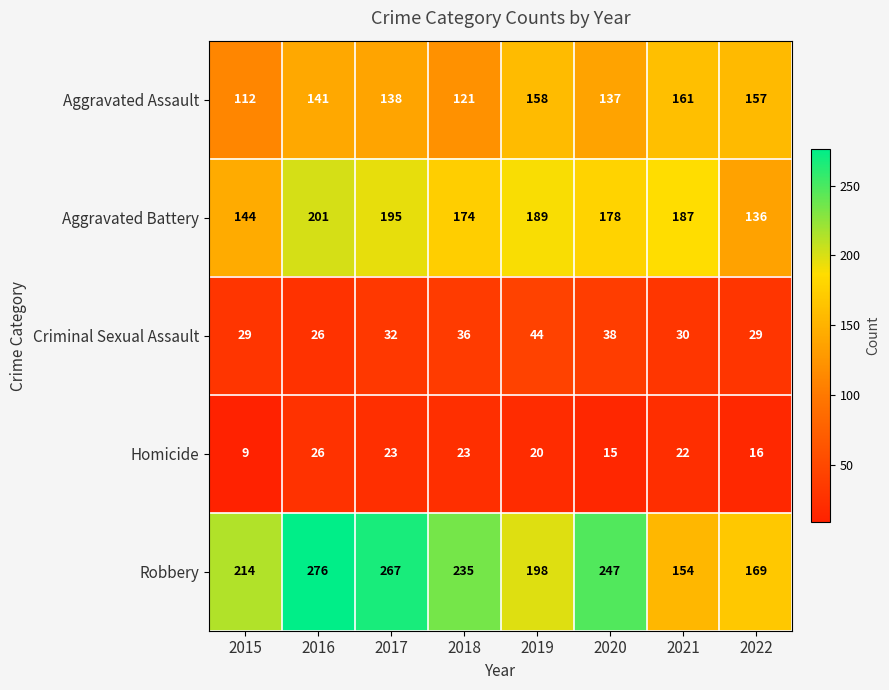

What is the total value across all series at 2022?

507